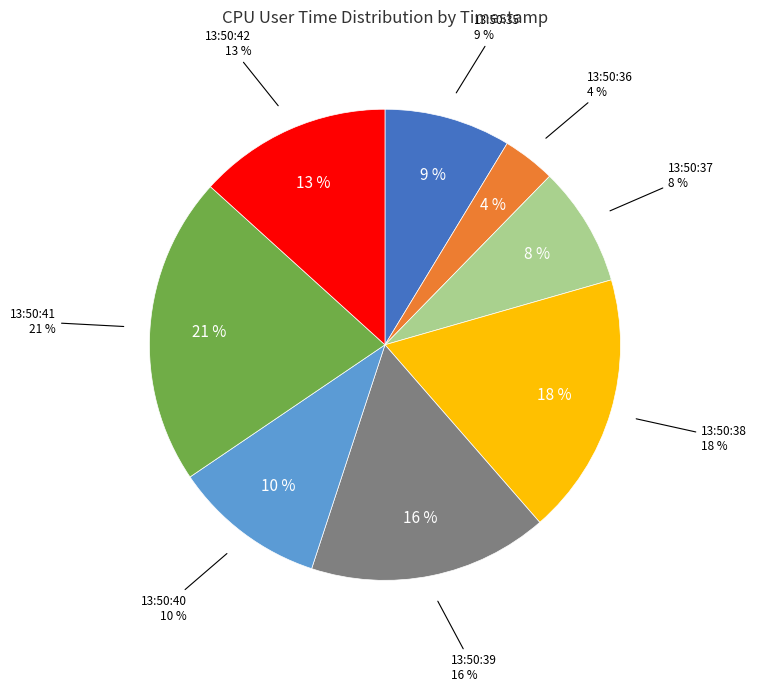

Approximately how many times larger is the value at 13:50:41 compared to 13:50:35?

2.4